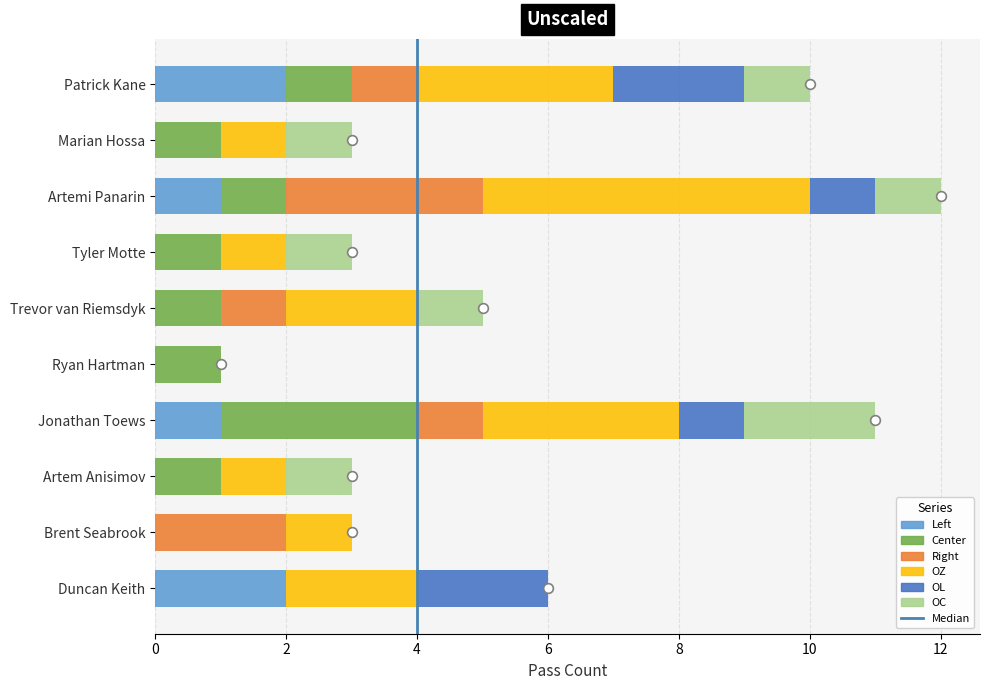

What is the total value across all series at Duncan Keith?

6